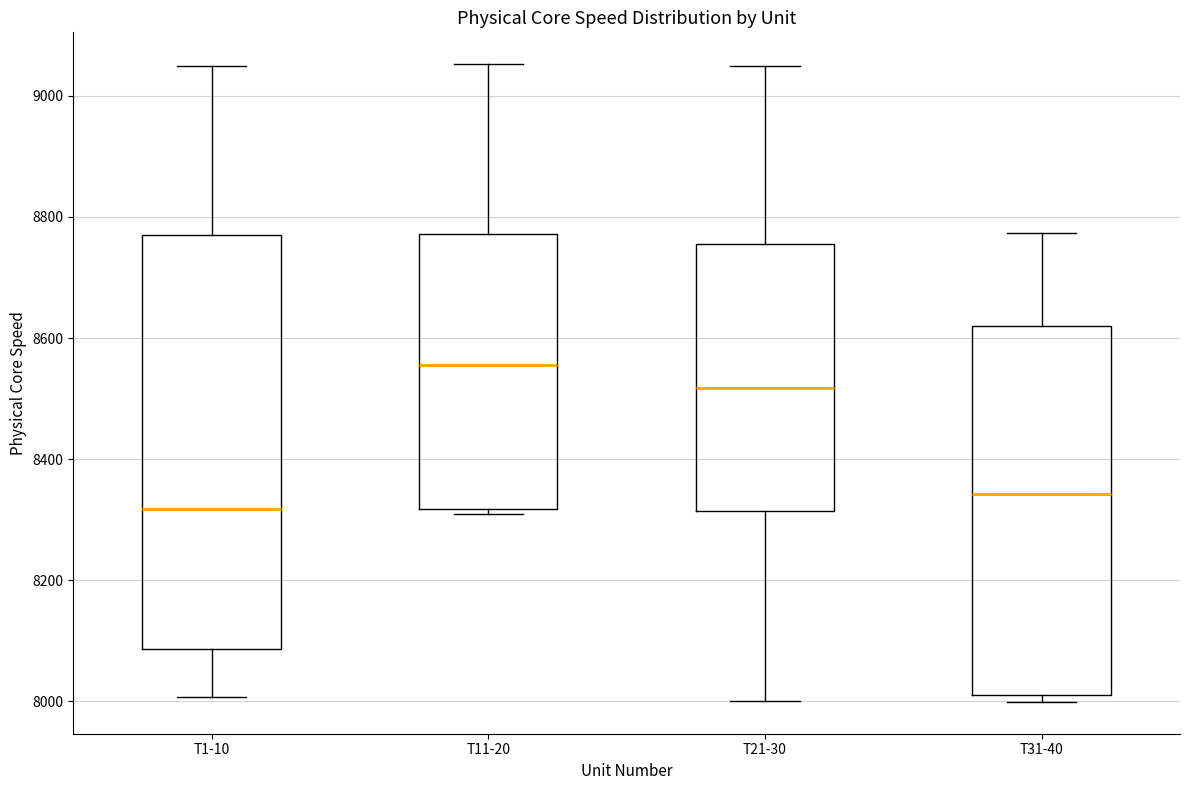

Reading left to right, read every box against the y-axis: the position of its median line, the range the box covers, and the ends of its whiskers. The values are not printed on the chart, so give them approximately, as read against the axis.

T1-10: median 8320, box 8080 to 8760, whiskers 8000 to 9040
T11-20: median 8560, box 8320 to 8780, whiskers 8300 to 9060
T21-30: median 8520, box 8320 to 8760, whiskers 8000 to 9040
T31-40: median 8340, box 8020 to 8620, whiskers 8000 to 8780